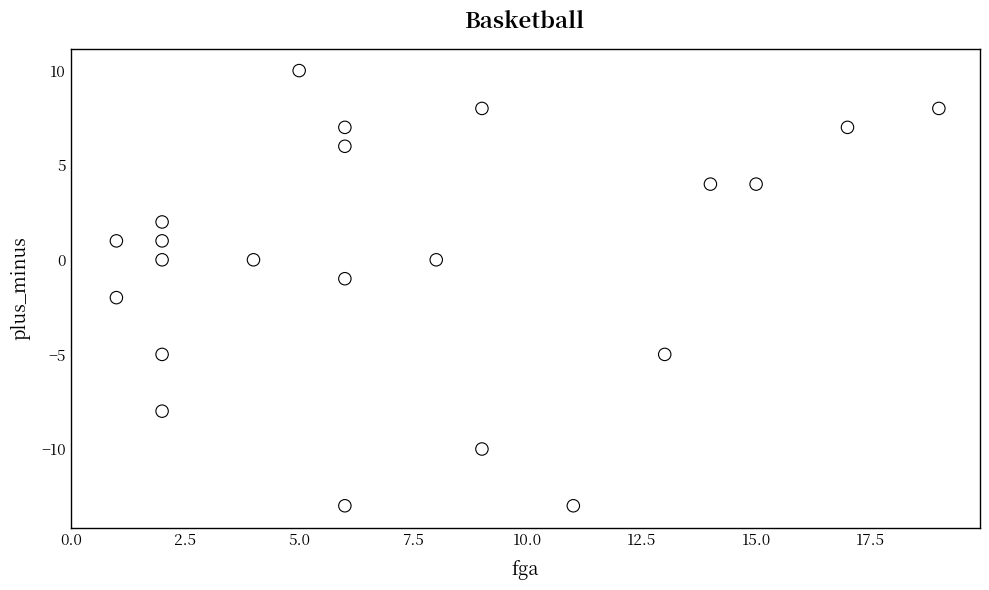

What is the range of X values (max minus min)?

18